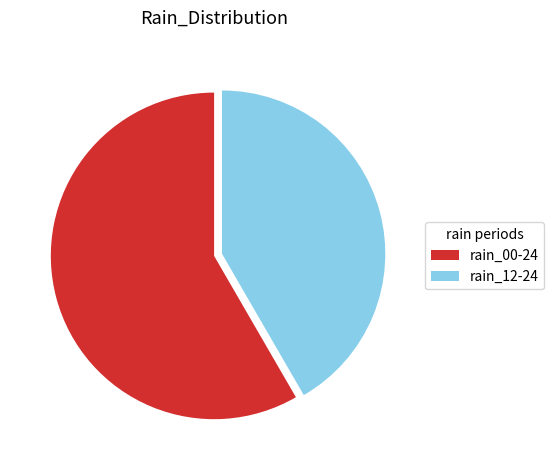

Count the number of slices in the pie.

2